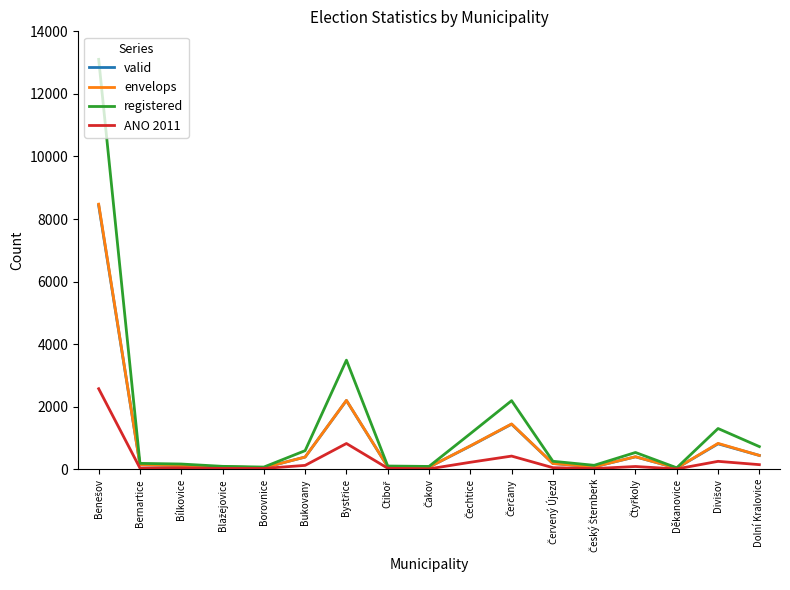

What is the sum of all envelops values?

15819